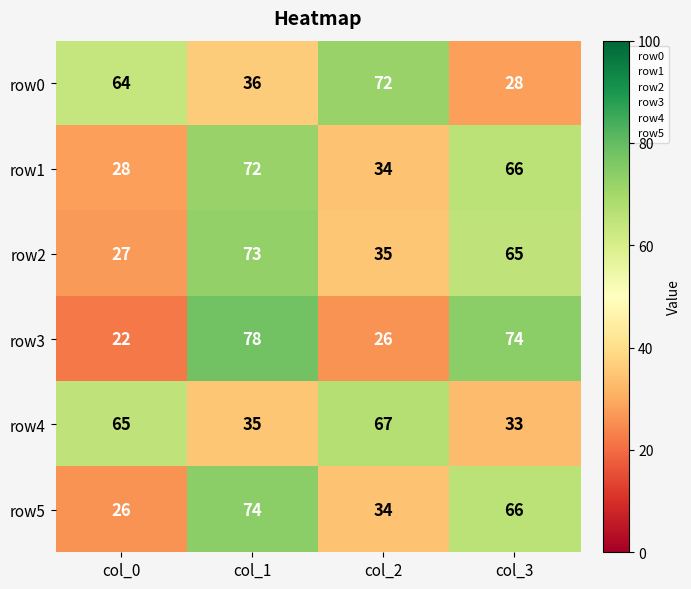

List the labels in order of row1 value, smallest first.

col_0, col_2, col_3, col_1